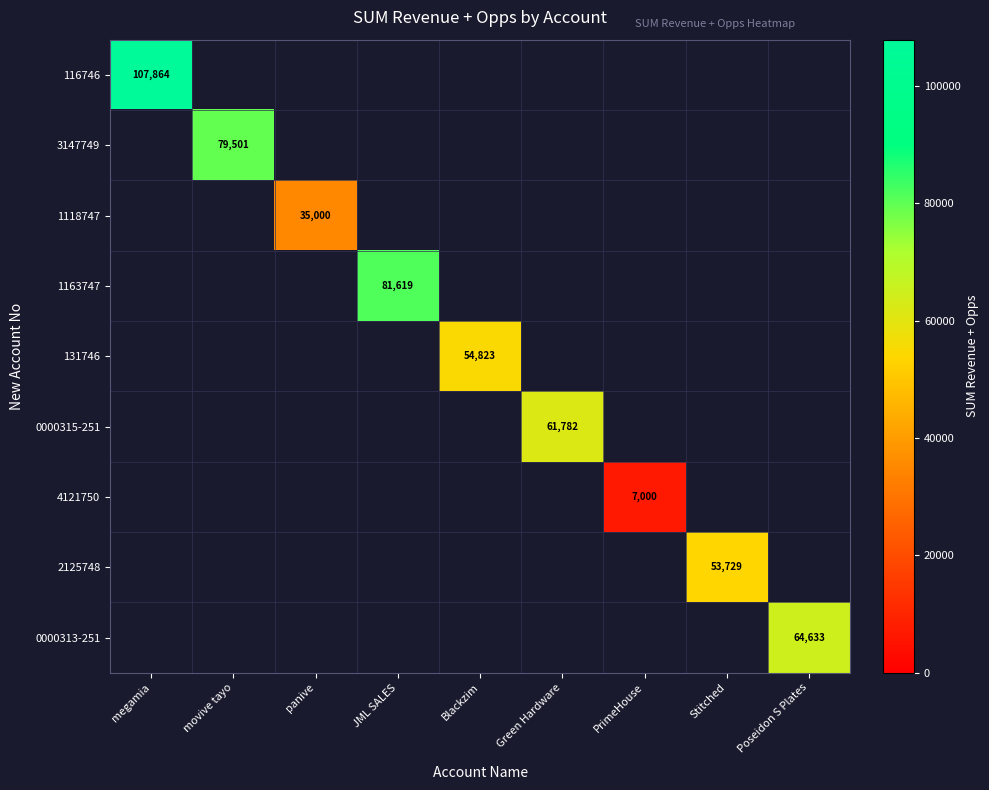

Count the number of data series in this chart.

9